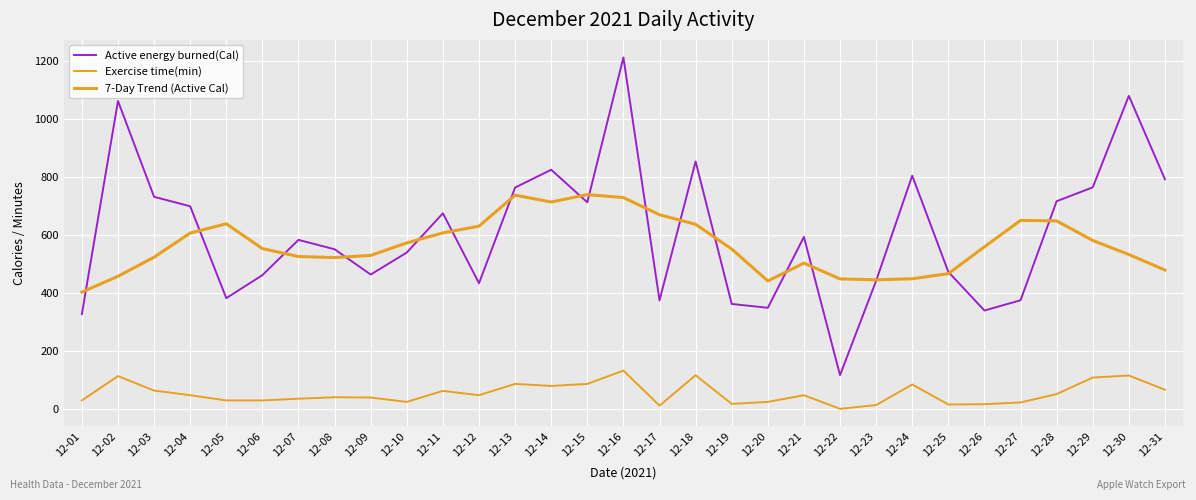

Reading left to right, extract all data points from this chart.

Active energy burned(Cal): 12-01=327.0	12-02=1062.5	12-03=731.7	12-04=699.1	12-05=382.0	12-06=461.4	12-07=583.1	12-08=550.7	12-09=463.5	12-10=539.4	12-11=674.9	12-12=433.6	12-13=763.7	12-14=825.2	12-15=712.7	12-16=1212.7	12-17=374.2	12-18=853.7	12-19=362.0	12-20=348.7	12-21=593.4	12-22=116.2	12-23=441.8	12-24=804.7	12-25=472.7	12-26=339.3	12-27=374.8	12-28=716.6	12-29=764.3	12-30=1080.3	12-31=792.2
Exercise time(min): 12-01=29.0	12-02=113.0	12-03=63.0	12-04=47.0	12-05=29.0	12-06=29.0	12-07=35.0	12-08=40.0	12-09=39.0	12-10=24.0	12-11=62.0	12-12=47.0	12-13=86.0	12-14=79.0	12-15=86.0	12-16=132.0	12-17=11.0	12-18=116.0	12-19=17.0	12-20=24.0	12-21=47.0	12-22=0.0	12-23=13.0	12-24=84.0	12-25=15.0	12-26=16.0	12-27=22.0	12-28=51.0	12-29=108.0	12-30=115.0	12-31=66.0
7-Day Trend (Active Cal): 12-01=402.9	12-02=457.5	12-03=523.4	12-04=606.7	12-05=638.6	12-06=553.1	12-07=525.6	12-08=522.2	12-09=529.5	12-10=572.7	12-11=607.3	12-12=630.4	12-13=737.5	12-14=713.9	12-15=739.4	12-16=729.2	12-17=669.9	12-18=636.8	12-19=551.6	12-20=441.4	12-21=502.9	12-22=448.5	12-23=445.3	12-24=449.0	12-25=466.6	12-26=559.2	12-27=650.4	12-28=648.6	12-29=581.1	12-30=532.6	12-31=479.1